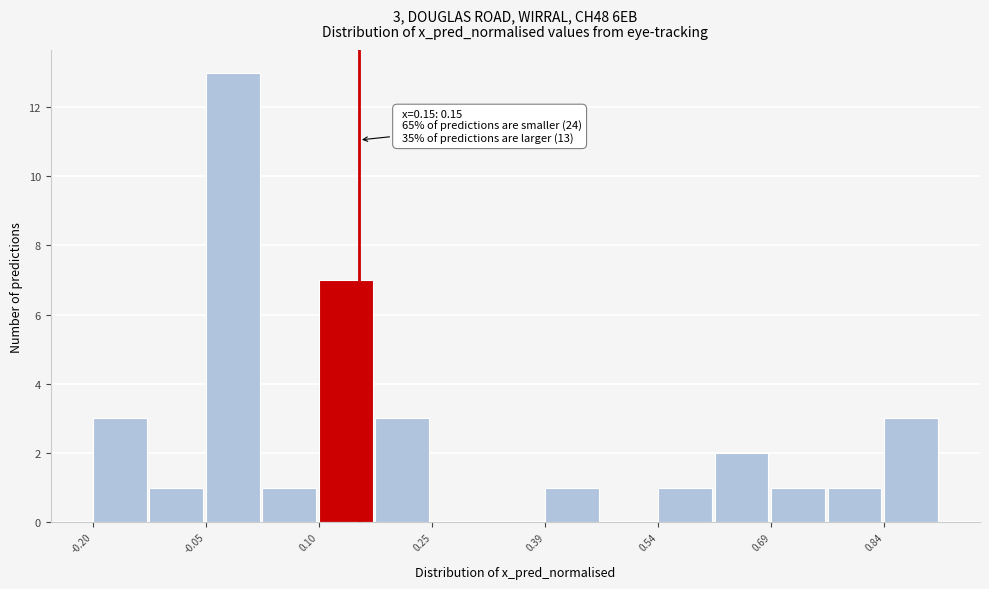

Read against the x-axis, roughly where is the centre of the tallest bar?

-0.02